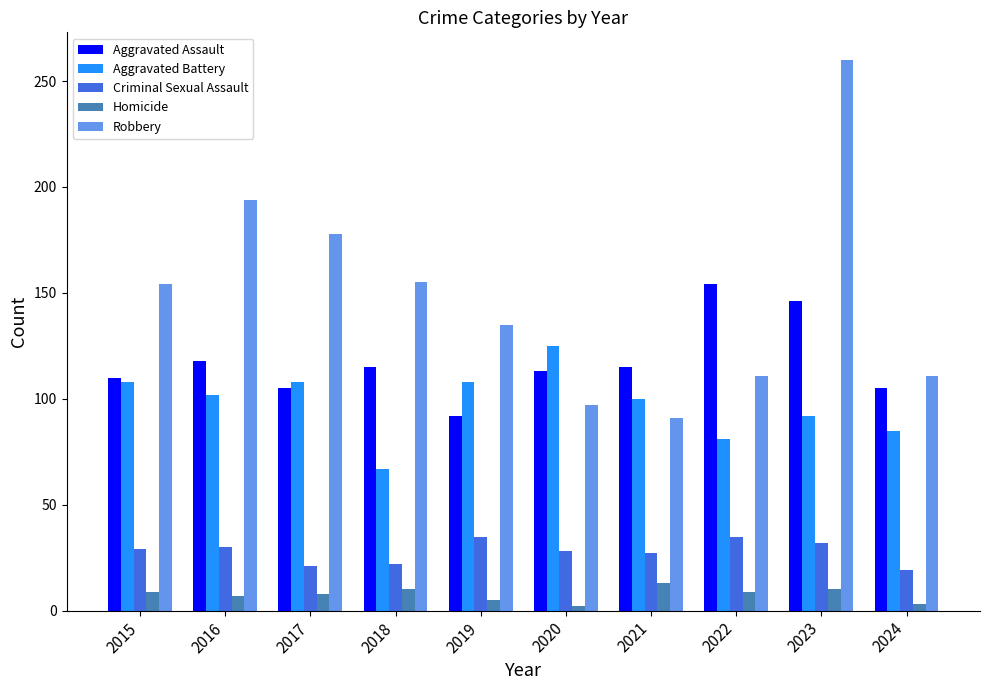

Are the bars grouped side by side (vs. stacked)?

Yes